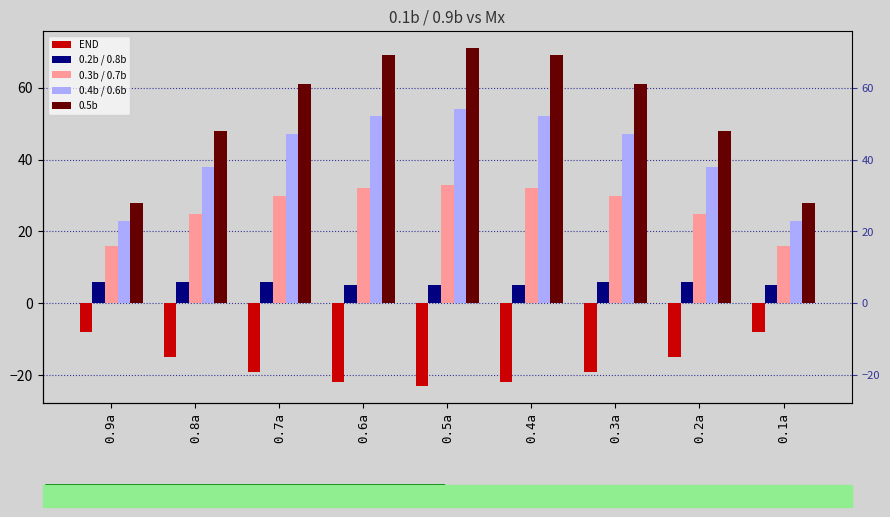

The value of 0.5b at 0.6a is 36. True or false?

False